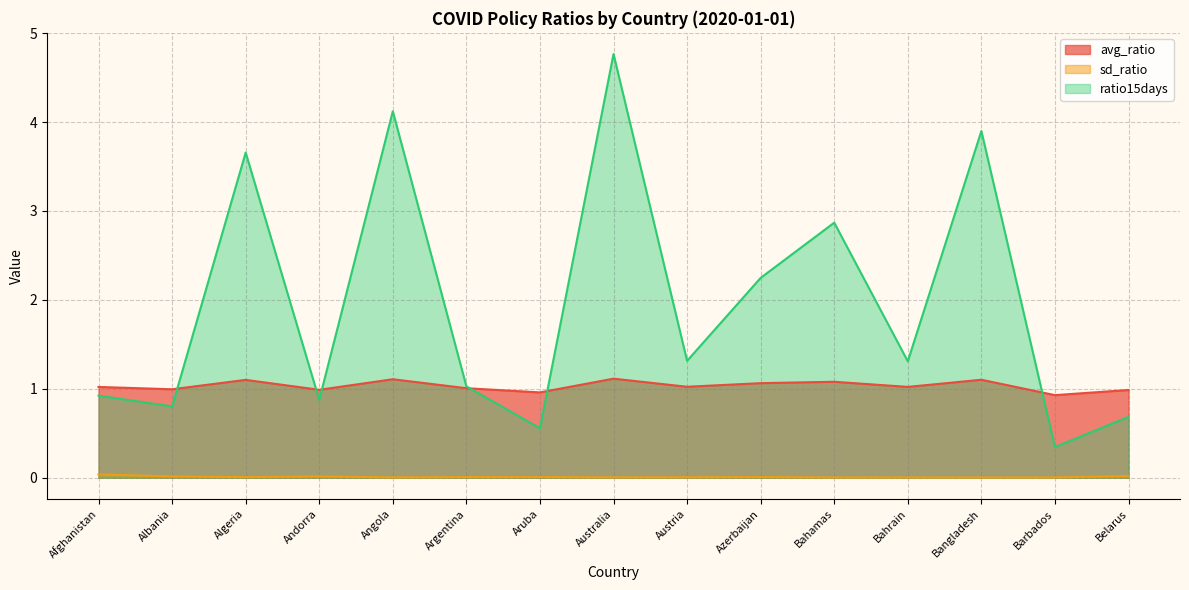

True or false: ratio15days and sd_ratio cross at least once.

False